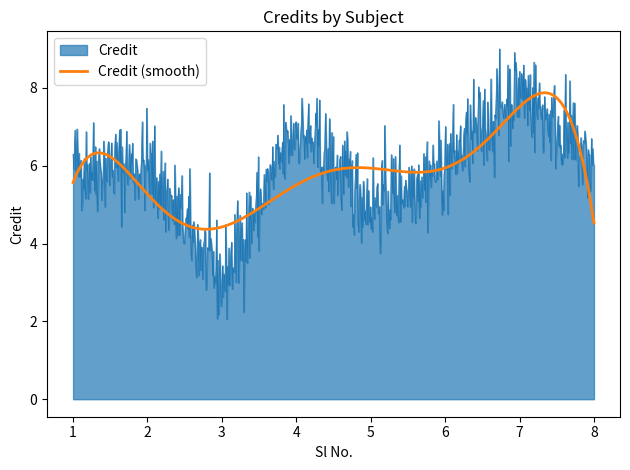

Which series has the widest spread of values?

Credit